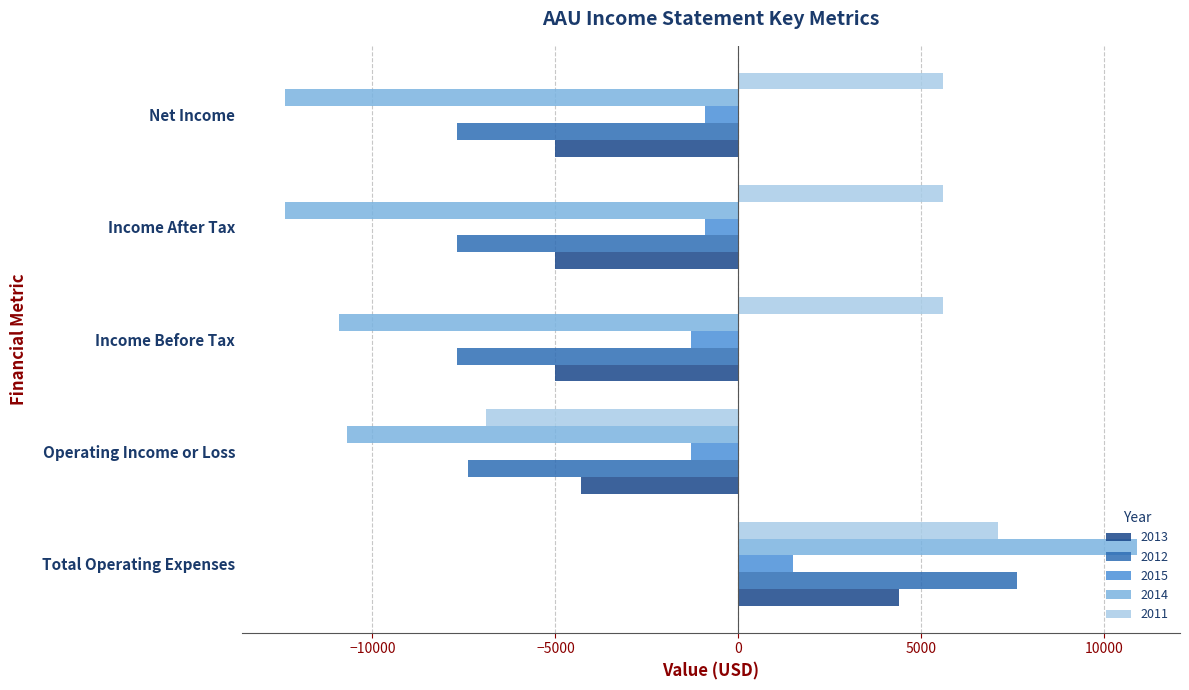

What is the sum of the 2012 values at Operating Income or Loss and Net Income?

-15100